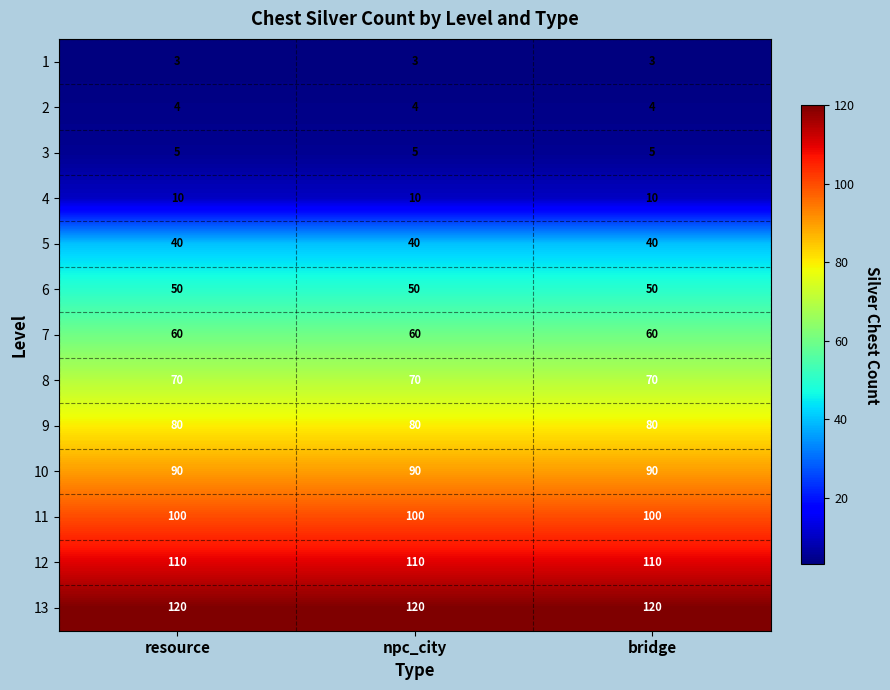

The value of 7 at resource is 60. True or false?

True